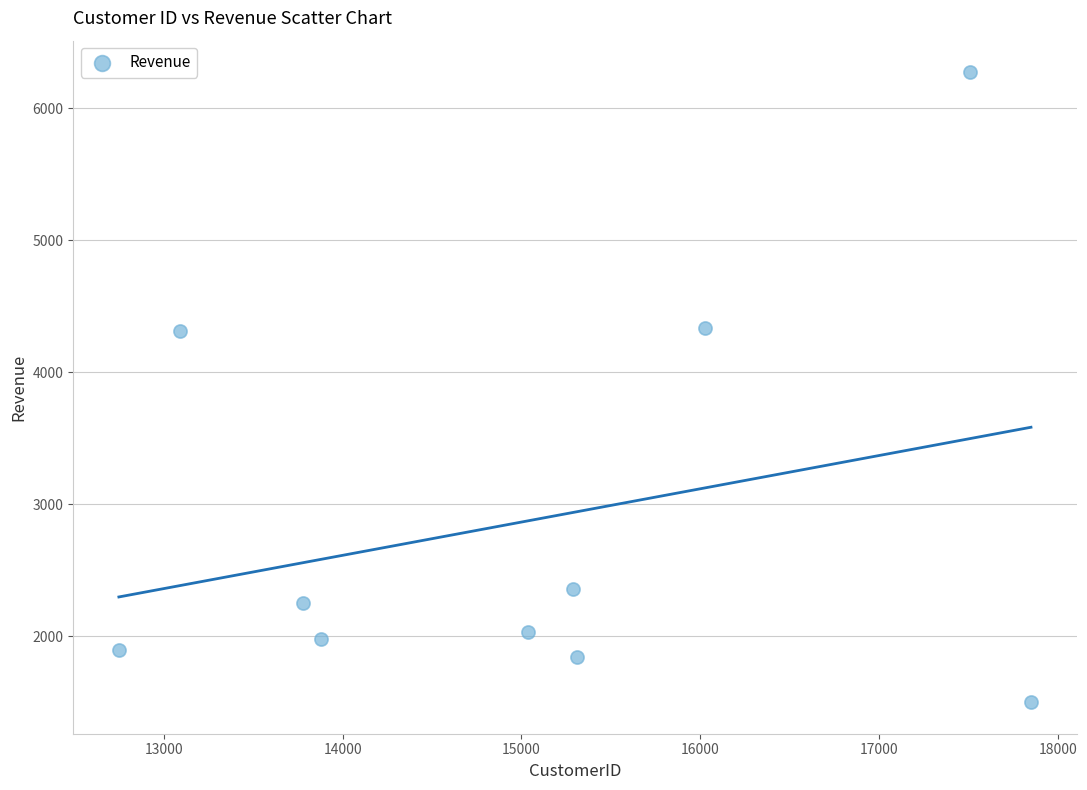

What is the average X value?

15052.3